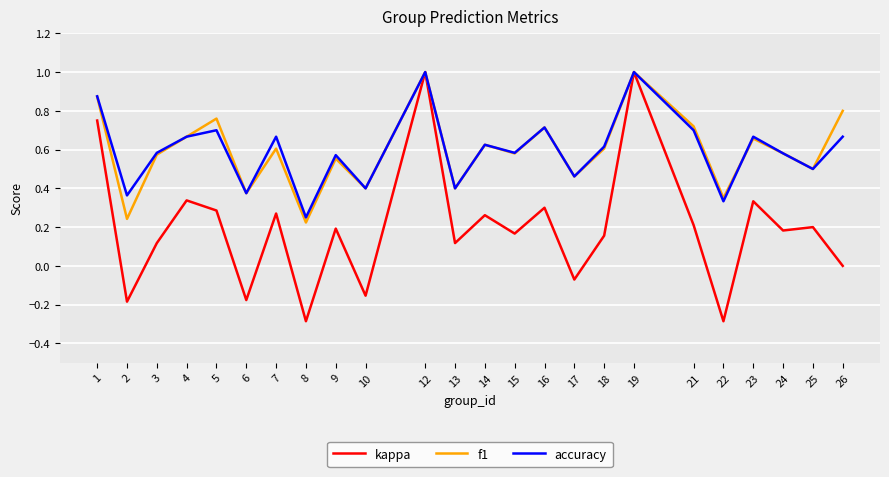

True or false: f1 and accuracy intersect in this chart.

True